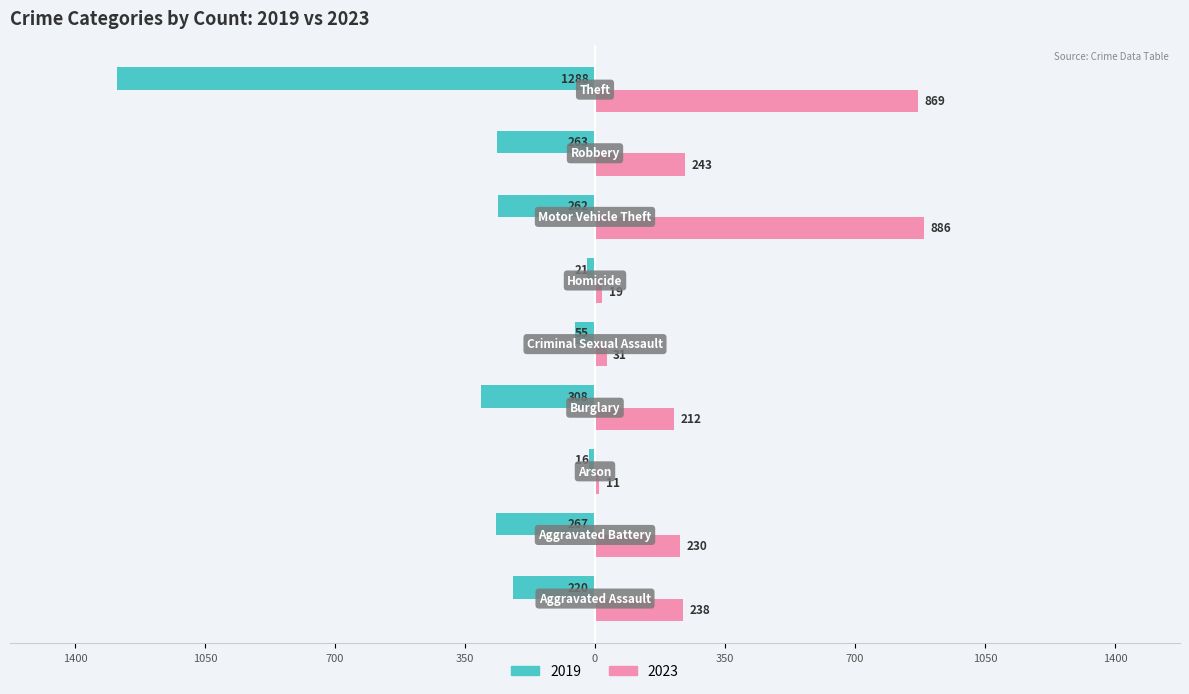

What are all the series names shown in the legend?

2019, 2023